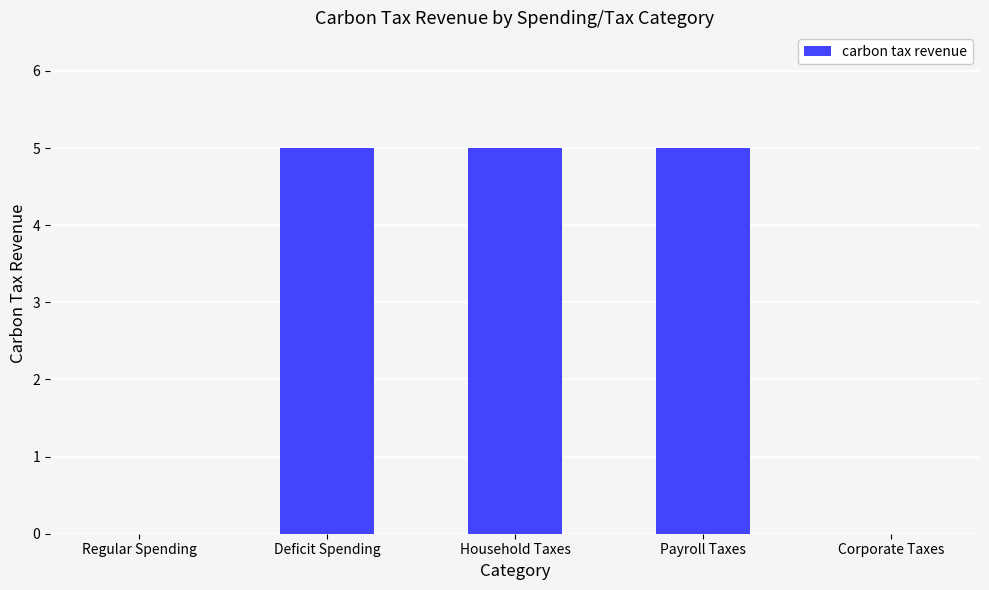

Count the values in the range 0 to 5.

5